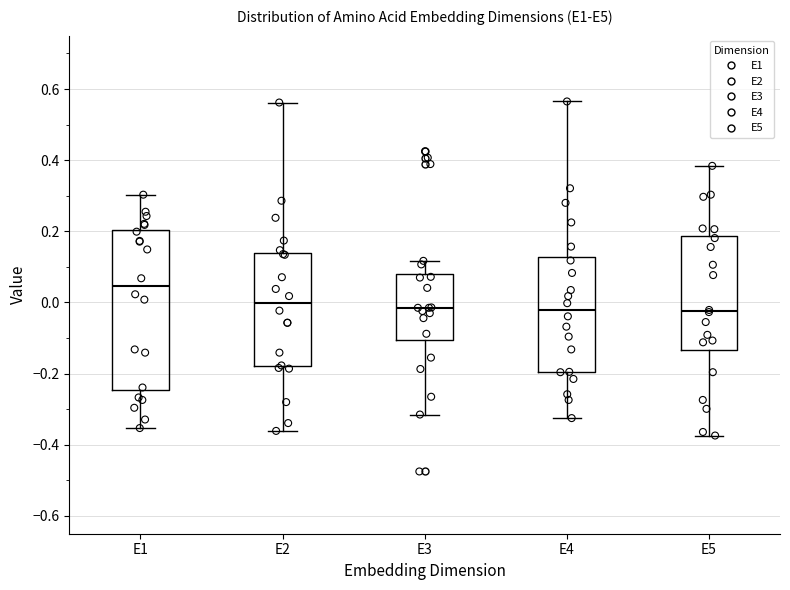

Reading left to right, read every box against the y-axis: the position of its median line, the range the box covers, and the ends of its whiskers. The values are not printed on the chart, so give them approximately, as read against the axis.

E1: median 0.04, box -0.24 to 0.20, whiskers -0.36 to 0.30
E2: median 0.00, box -0.18 to 0.14, whiskers -0.36 to 0.56
E3: median -0.02, box -0.10 to 0.08, whiskers -0.32 to 0.12
E4: median -0.02, box -0.20 to 0.12, whiskers -0.32 to 0.56
E5: median -0.02, box -0.14 to 0.18, whiskers -0.38 to 0.38